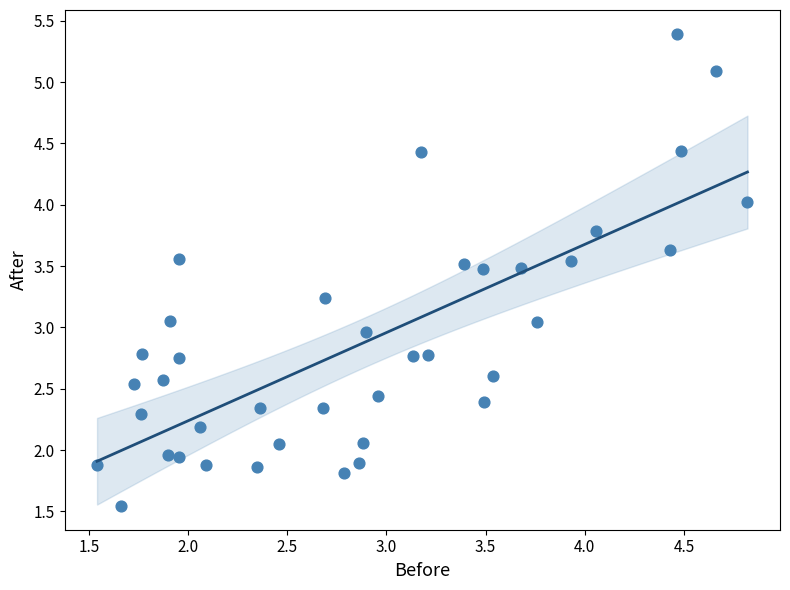

What is the range of Y values (max minus min)?

3.9